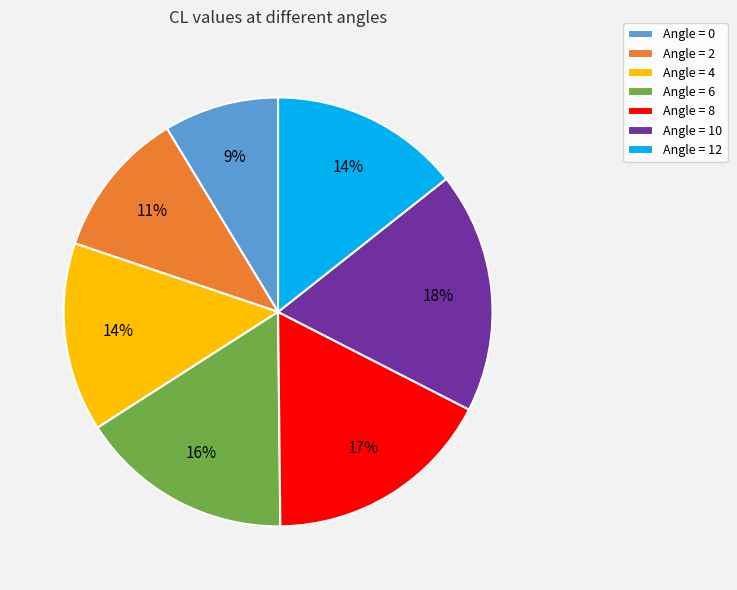

Does Angle = 12 account for over 50% of the chart?

No